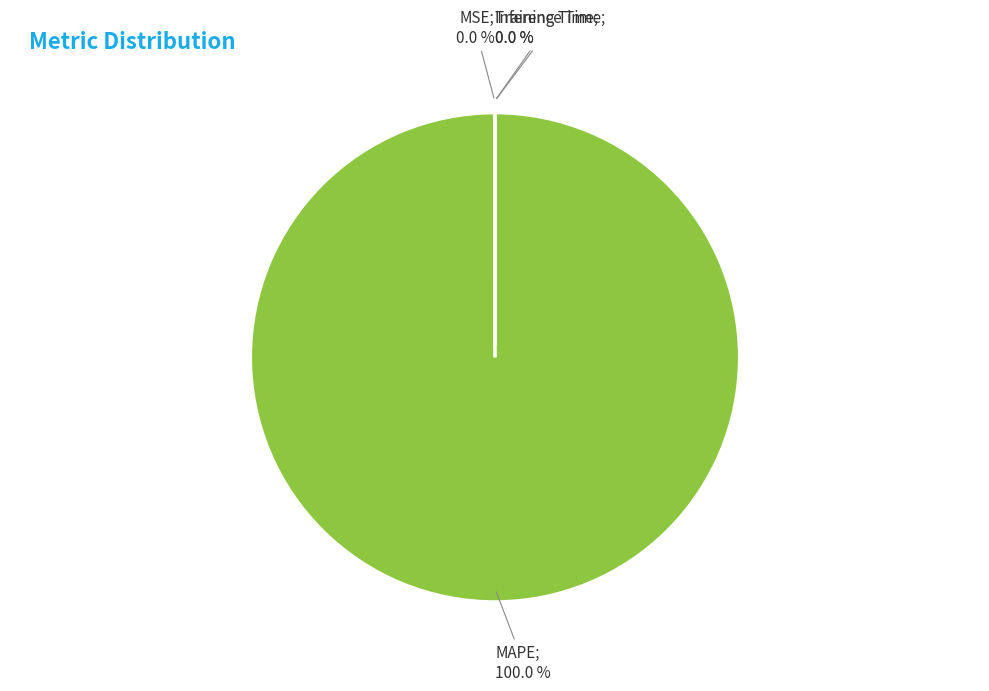

Is there a majority slice in this chart?

Yes